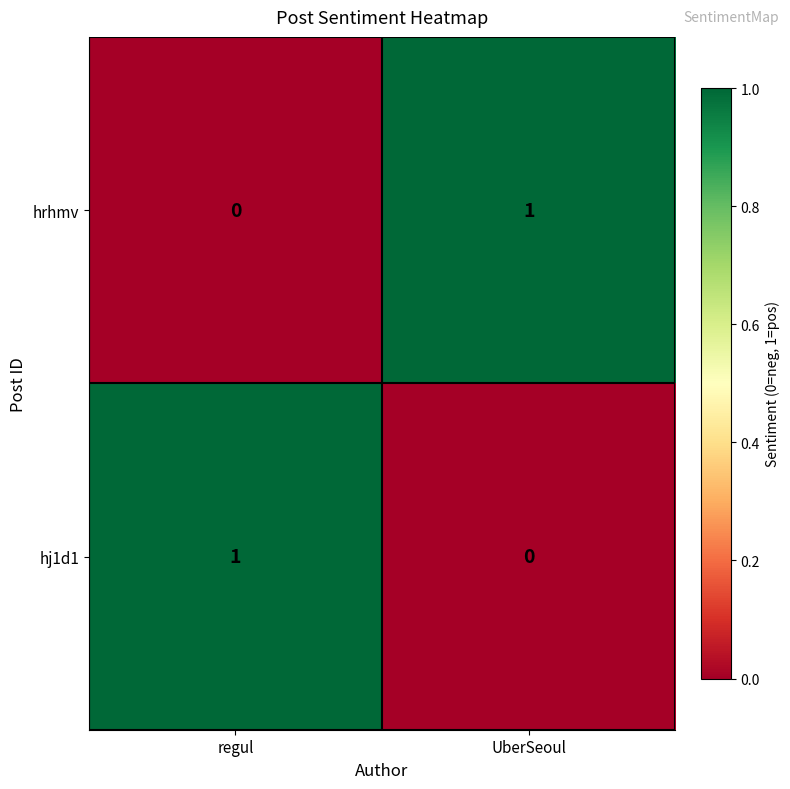

The value of hj1d1 at UberSeoul is 0. True or false?

True